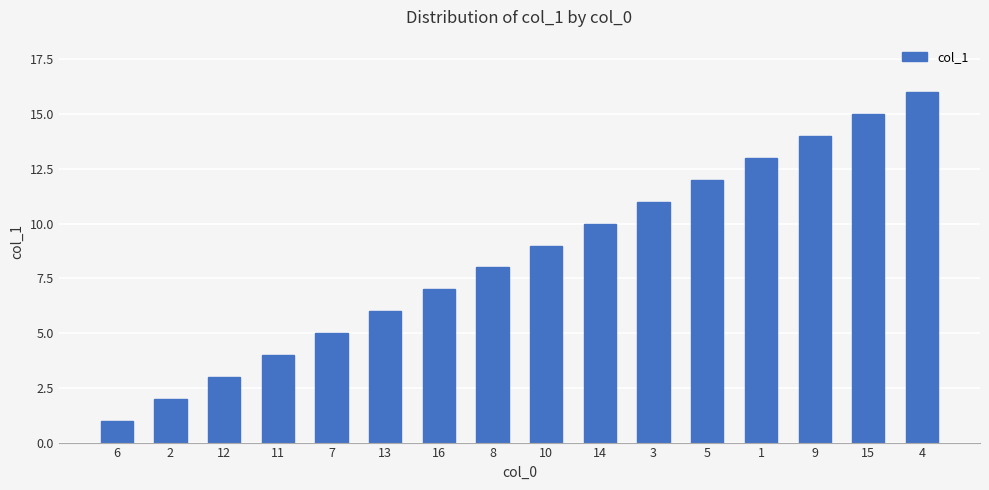

What is the change in value from 11 to 1?

+9